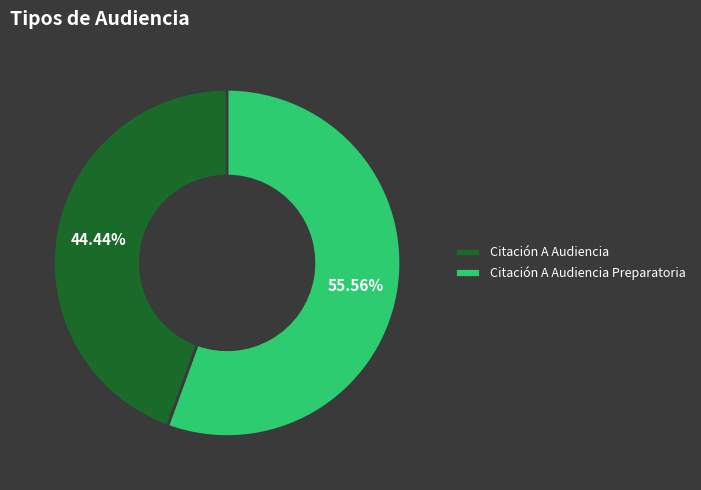

Count the number of slices in the pie.

2